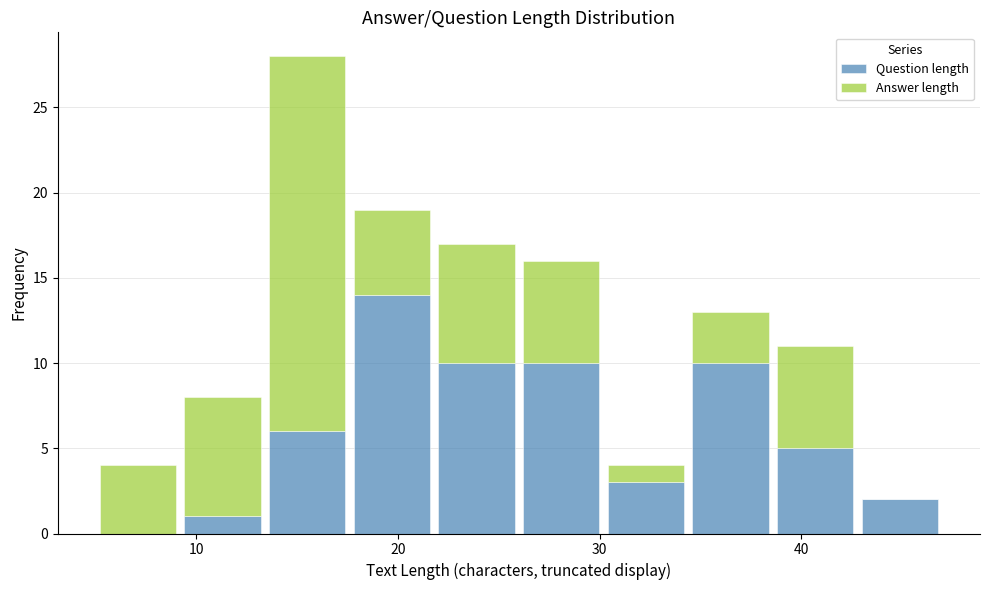

Reading left to right, list every stacked bar in this chart as the range it spans on the x-axis followed by its total height. Neither the bar edges nor the heights are printed on the chart, so give them approximately, as read against the axes.

5.0 to 9.2: 4
9.2 to 13.4: 8
13.4 to 17.6: 28
17.6 to 21.8: 19
21.8 to 26.0: 17
26.0 to 30.2: 16
30.2 to 34.4: 4
34.4 to 38.6: 13
38.6 to 42.8: 11
42.8 to 47.0: 2